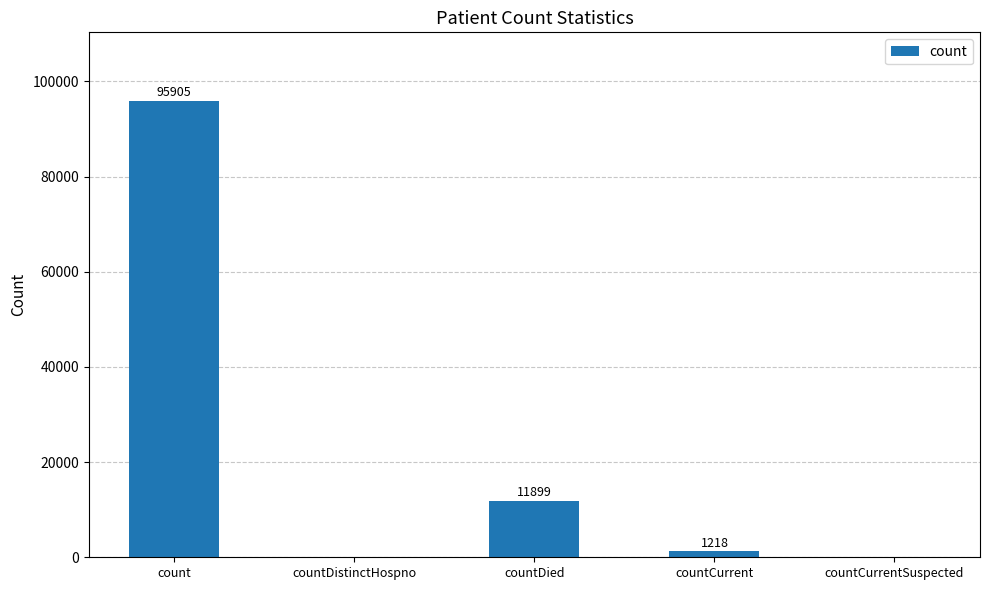

Are the bars horizontal?

No